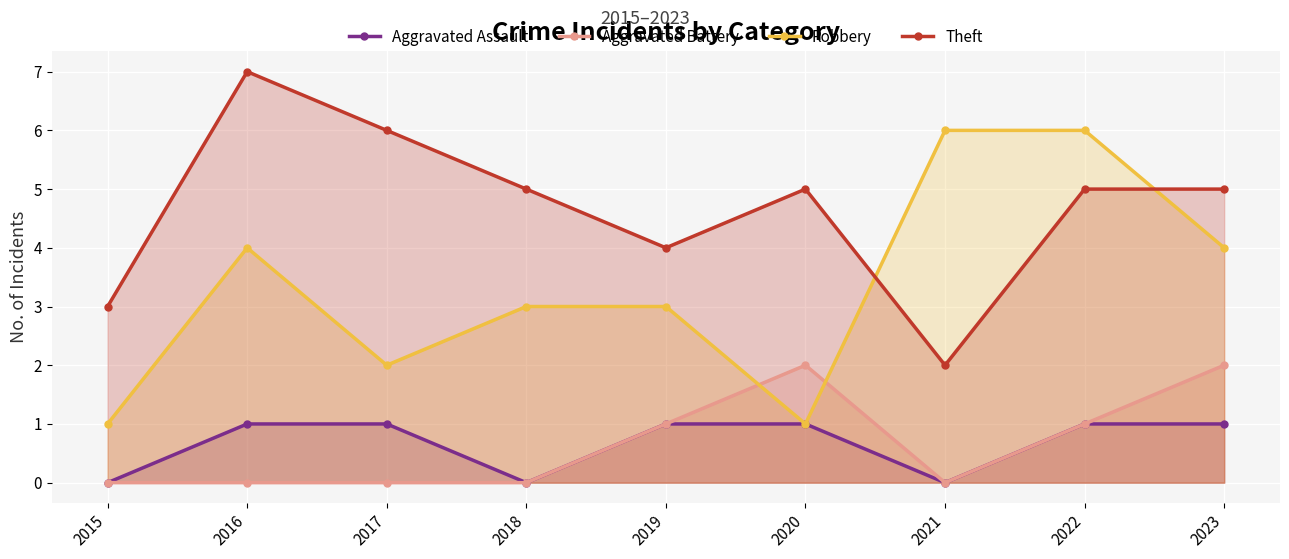

Which series has the largest range (max minus min)?

Robbery